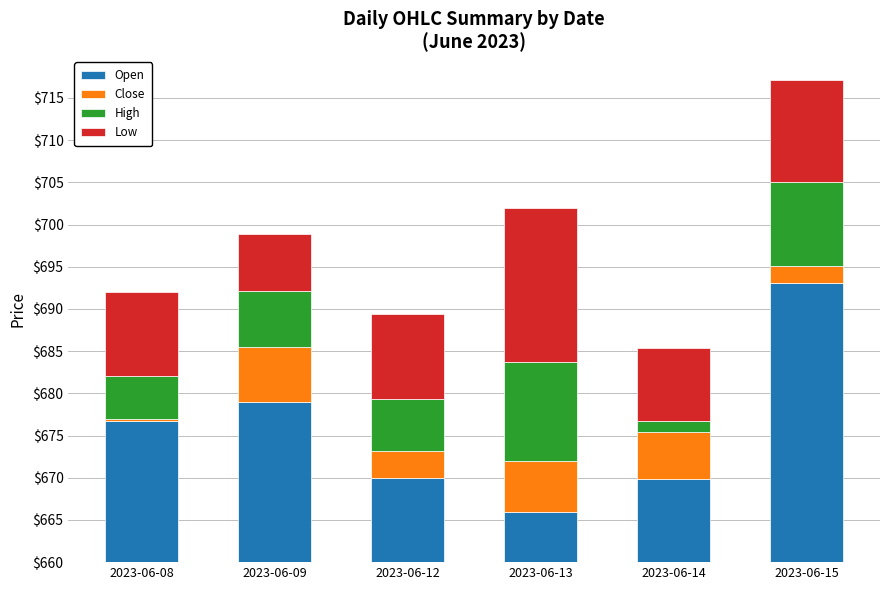

Are the bars grouped side by side (vs. stacked)?

No